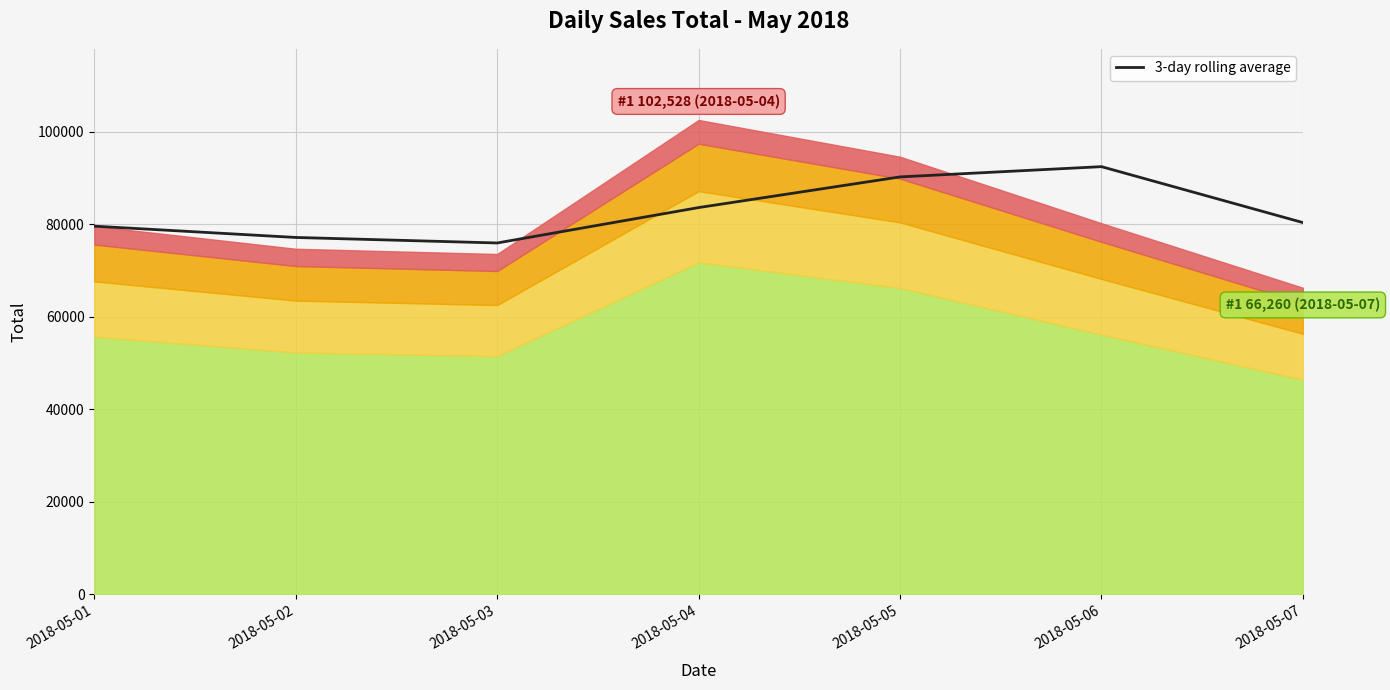

Rank the categories by value from highest to lowest.

2018-05-06, 2018-05-05, 2018-05-04, 2018-05-07, 2018-05-01, 2018-05-02, 2018-05-03